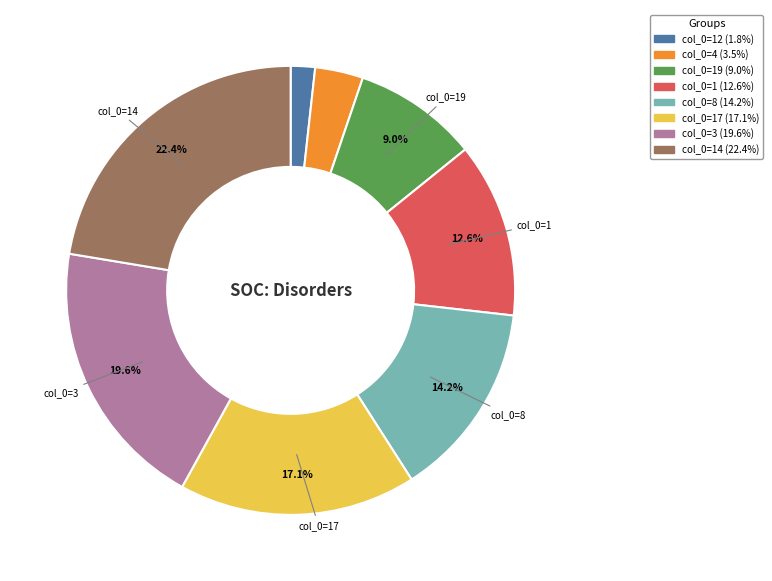

Is there a majority slice in this chart?

No